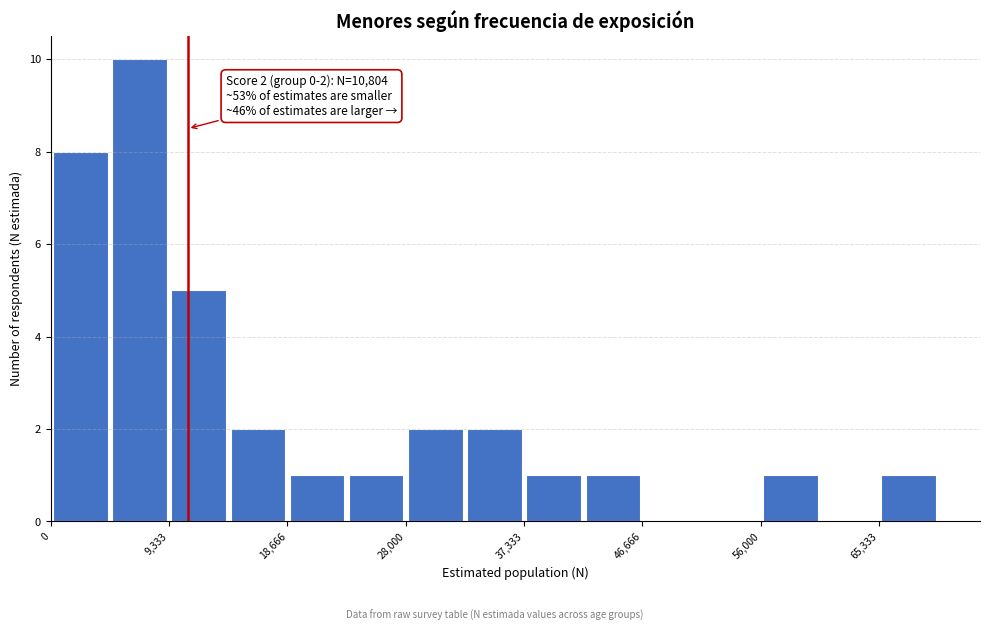

Which range on the x-axis has the tallest bar?

5000 to 9000